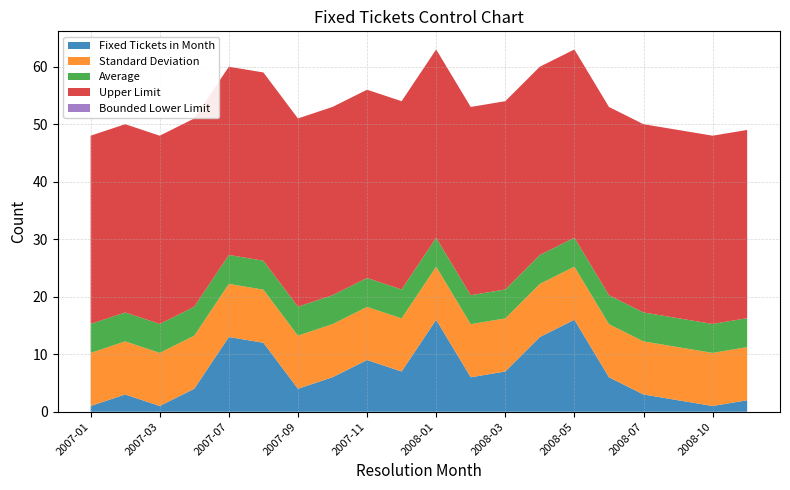

Reading left to right, extract all data points from this chart.

Fixed Tickets in Month: 2007-01=1.0	2007-02=3.0	2007-03=1.0	2007-05=4.0	2007-07=13.0	2007-08=12.0	2007-09=4.0	2007-10=6.0	2007-11=9.0	2007-12=7.0	2008-01=16.0	2008-02=6.0	2008-03=7.0	2008-04=13.0	2008-05=16.0	2008-06=6.0	2008-07=3.0	2008-08=2.0	2008-10=1.0	2009-02=2.0
Standard Deviation: 2007-01=9.2	2007-02=9.2	2007-03=9.2	2007-05=9.2	2007-07=9.2	2007-08=9.2	2007-09=9.2	2007-10=9.2	2007-11=9.2	2007-12=9.2	2008-01=9.2	2008-02=9.2	2008-03=9.2	2008-04=9.2	2008-05=9.2	2008-06=9.2	2008-07=9.2	2008-08=9.2	2008-10=9.2	2009-02=9.2
Average: 2007-01=5.0	2007-02=5.0	2007-03=5.0	2007-05=5.0	2007-07=5.0	2007-08=5.0	2007-09=5.0	2007-10=5.0	2007-11=5.0	2007-12=5.0	2008-01=5.0	2008-02=5.0	2008-03=5.0	2008-04=5.0	2008-05=5.0	2008-06=5.0	2008-07=5.0	2008-08=5.0	2008-10=5.0	2009-02=5.0
Upper Limit: 2007-01=32.7	2007-02=32.7	2007-03=32.7	2007-05=32.7	2007-07=32.7	2007-08=32.7	2007-09=32.7	2007-10=32.7	2007-11=32.7	2007-12=32.7	2008-01=32.7	2008-02=32.7	2008-03=32.7	2008-04=32.7	2008-05=32.7	2008-06=32.7	2008-07=32.7	2008-08=32.7	2008-10=32.7	2009-02=32.7
Bounded Lower Limit: 2007-01=0.0	2007-02=0.0	2007-03=0.0	2007-05=0.0	2007-07=0.0	2007-08=0.0	2007-09=0.0	2007-10=0.0	2007-11=0.0	2007-12=0.0	2008-01=0.0	2008-02=0.0	2008-03=0.0	2008-04=0.0	2008-05=0.0	2008-06=0.0	2008-07=0.0	2008-08=0.0	2008-10=0.0	2009-02=0.0